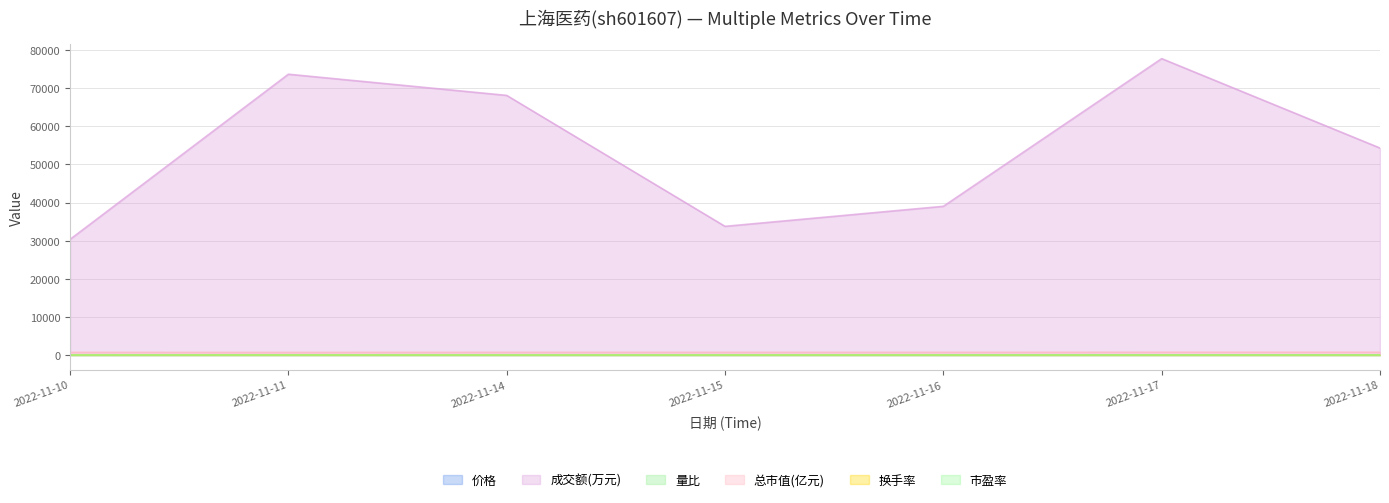

The 市盈率 series shows 12.4 at 2022-11-11. True or false?

True